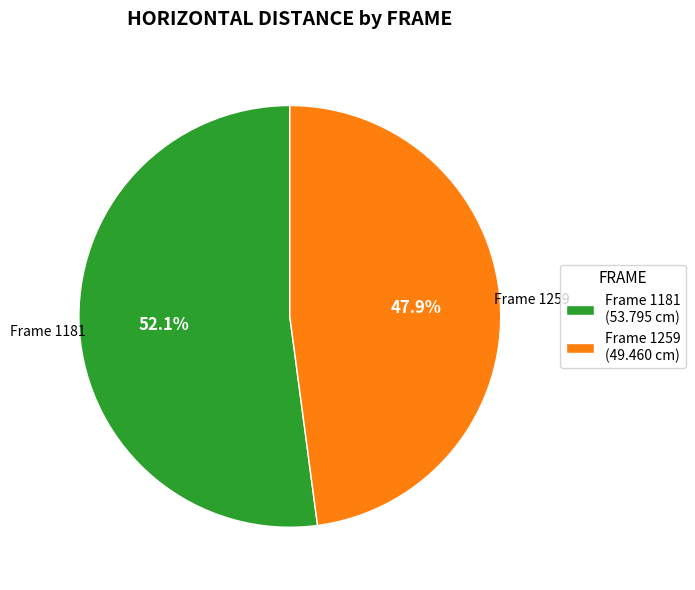

What is the largest slice in the pie chart?

Frame 1181 (53.795 cm)